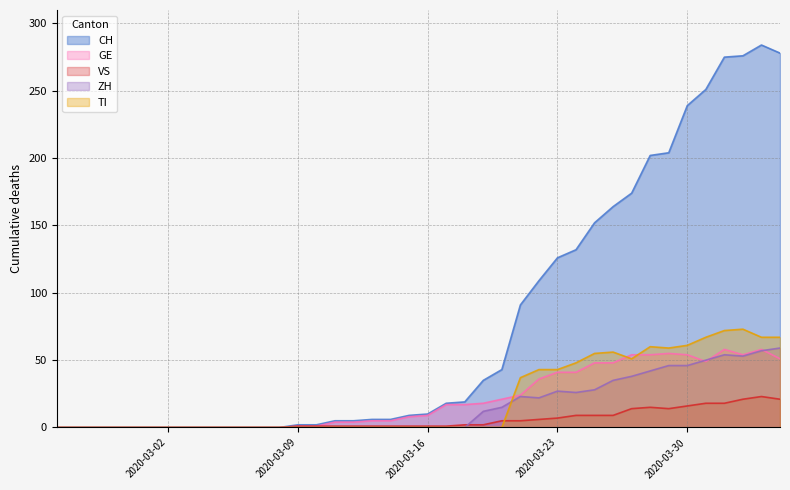

How many values in the GE series are below 9?

20